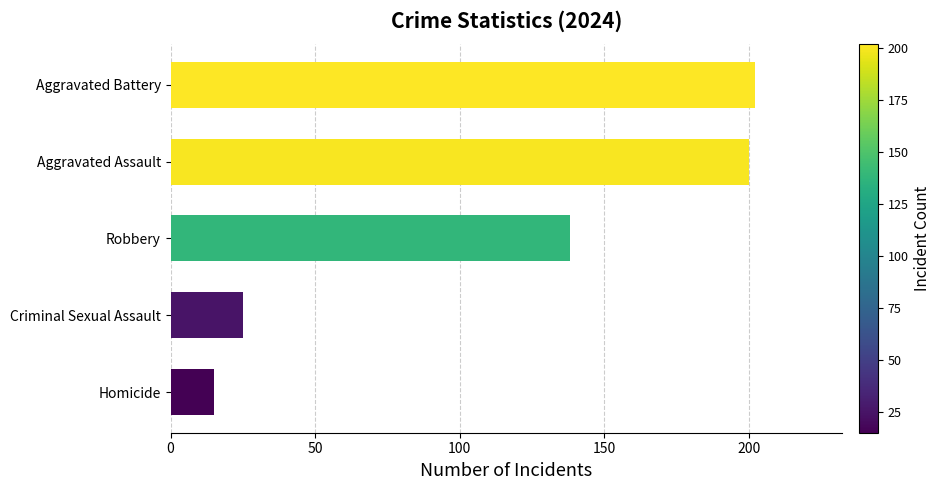

Reading top to bottom, extract all data points from this chart.

Aggravated Battery=202	Aggravated Assault=200	Robbery=138	Criminal Sexual Assault=25	Homicide=15